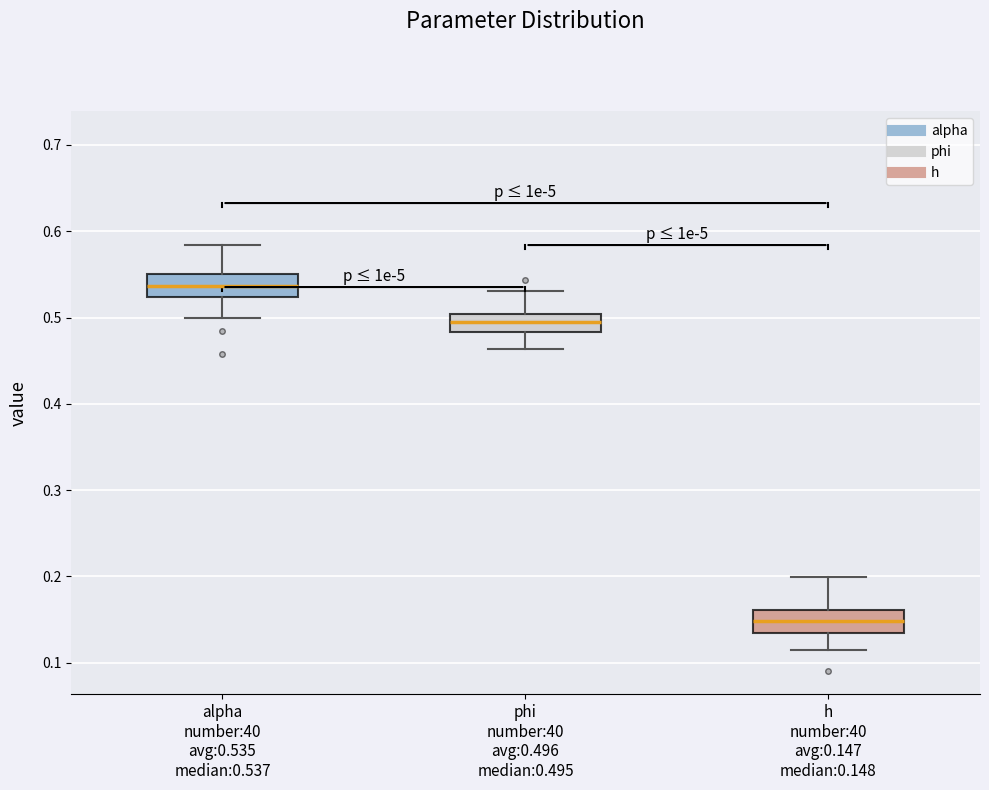

Reading left to right, transcribe this box plot: for each box, give where its median line is, the range the box spans, and where its two whiskers end, as read against the y-axis. The values are not printed on the chart, so give them approximately, as read against the axis.

alpha number:40 avg:0.535 median:0.537: median 0.54, box 0.52 to 0.55, whiskers 0.50 to 0.58
phi number:40 avg:0.496 median:0.495: median 0.49, box 0.48 to 0.50, whiskers 0.46 to 0.53
h number:40 avg:0.147 median:0.148: median 0.15, box 0.13 to 0.16, whiskers 0.11 to 0.20